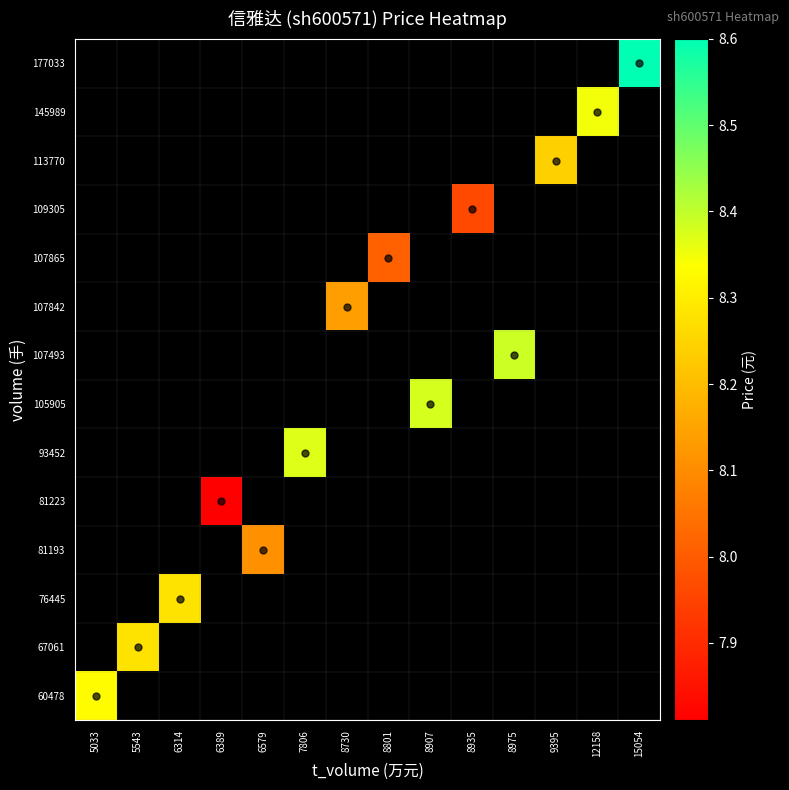

Is it true that 109305 equals 8.0 at 8935?

True